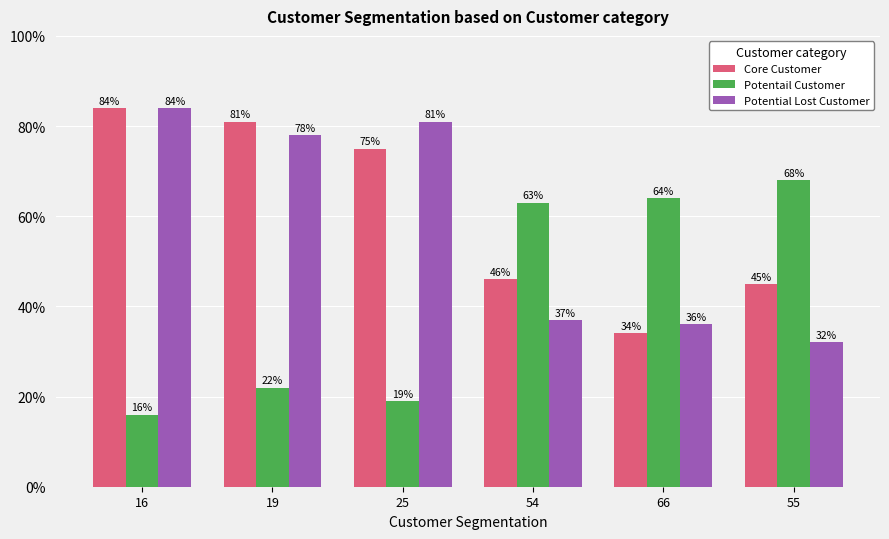

What is the lowest value of the Core Customer series?

34